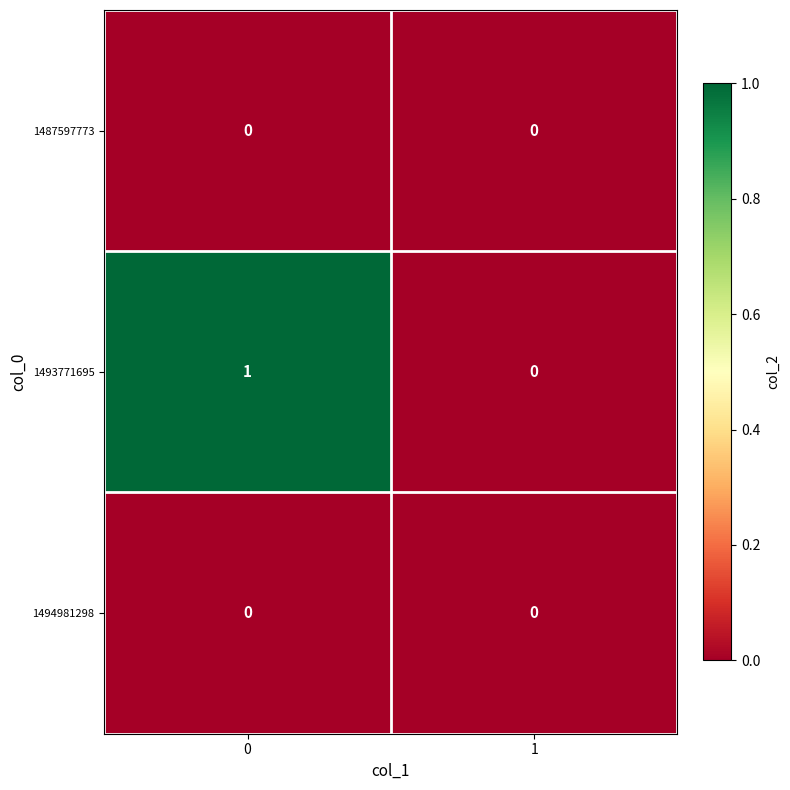

Which series has the largest total across all categories?

1493771695